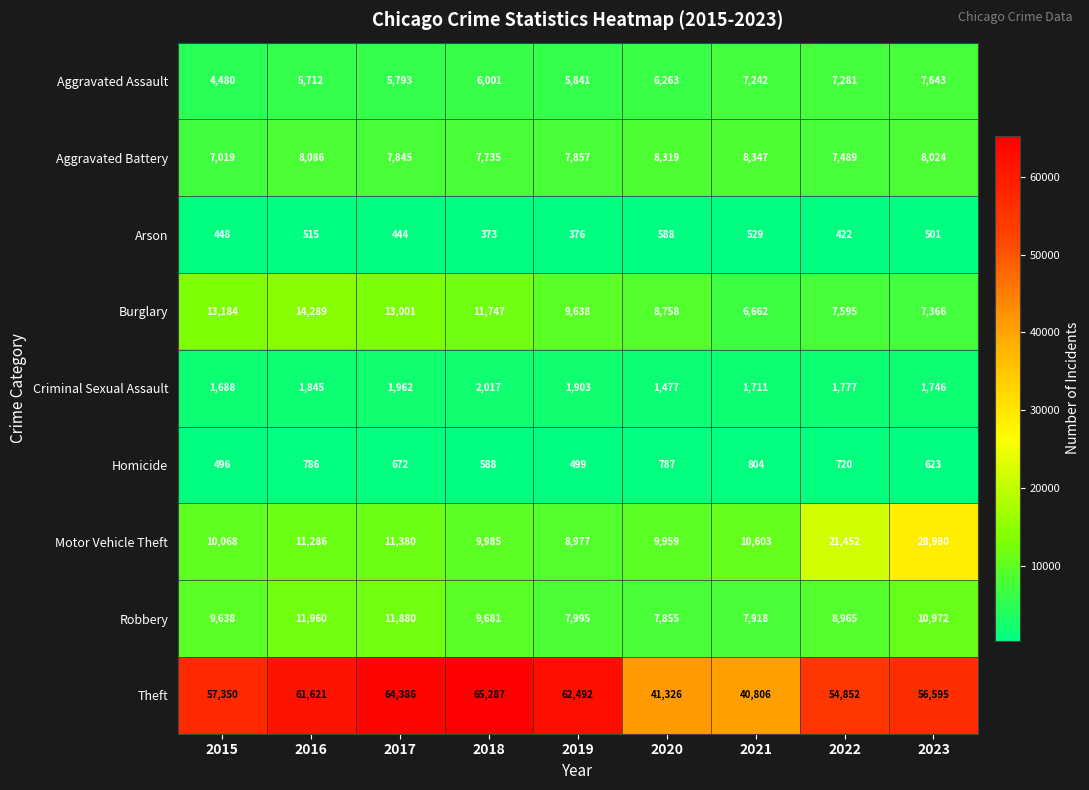

Which series has the largest total across all categories?

Theft